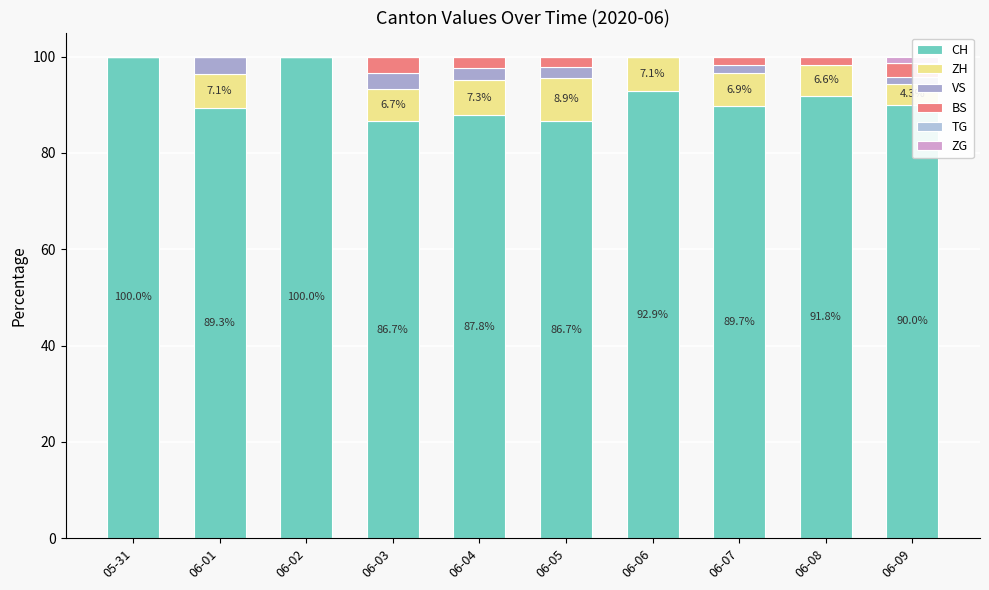

At how many categories does at least one series exceed 2?

10